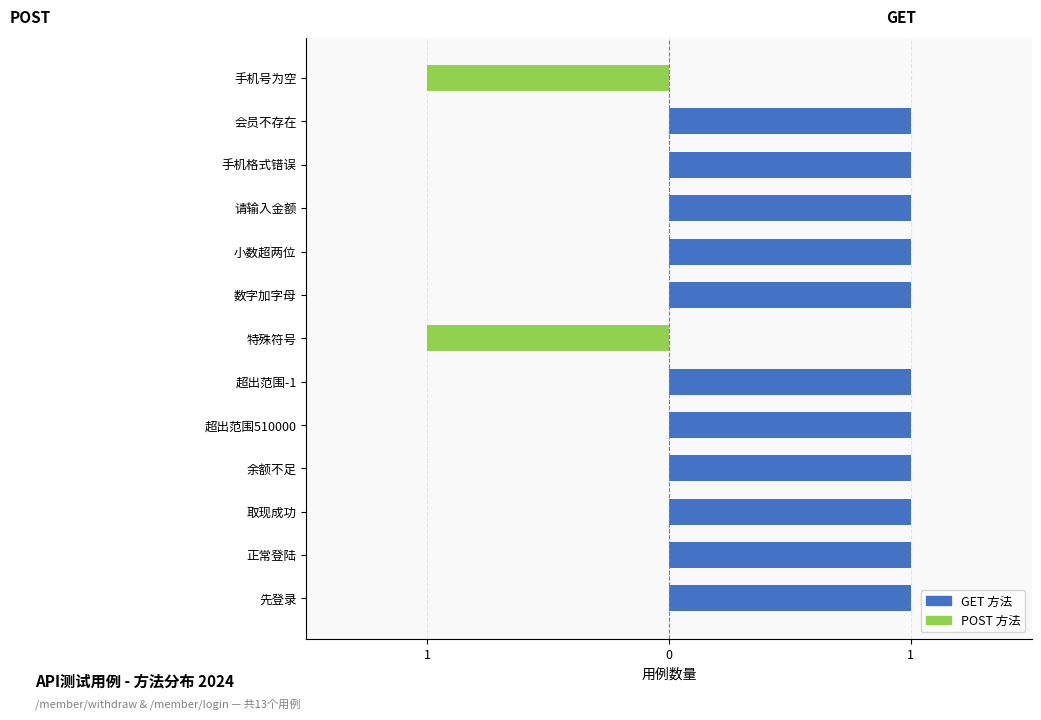

How many negative values does the post series have?

2